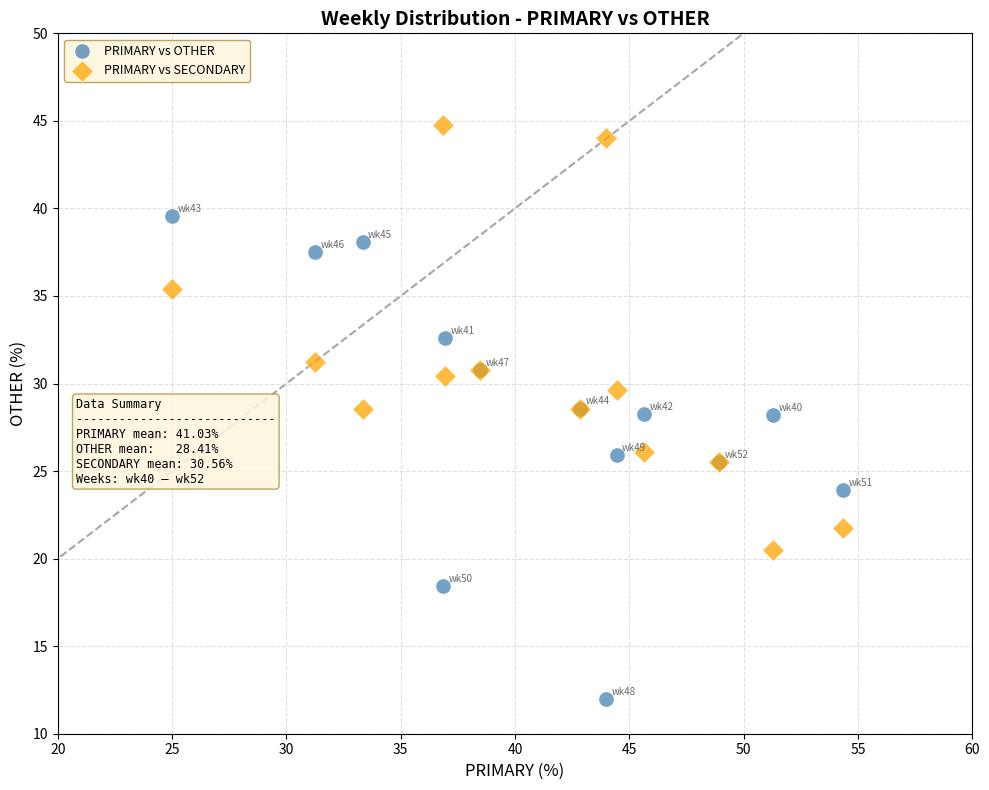

Which series reaches the minimum Y coordinate?

PRIMARY vs OTHER